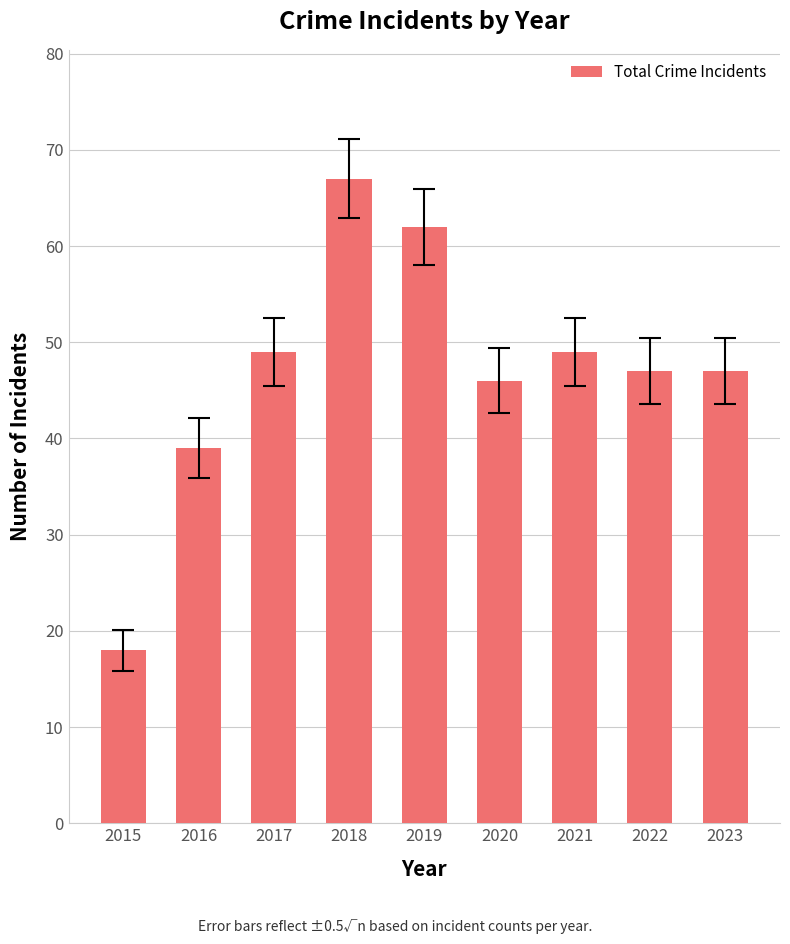

Reading left to right, what are all the values shown in this chart?

18	39	49	67	62	46	49	47	47